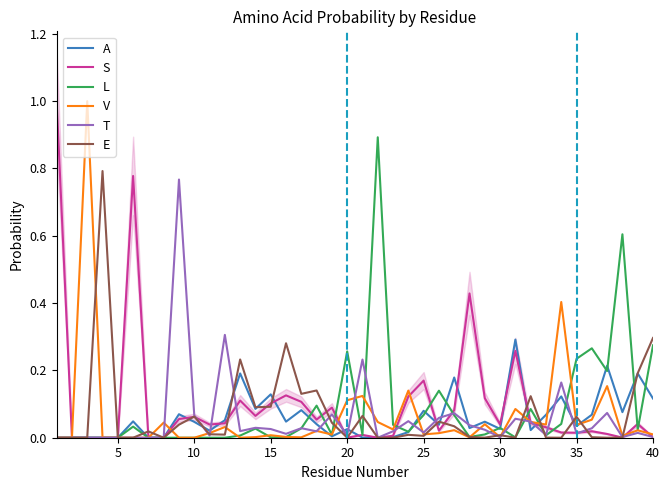

Is the value of S at 22 greater than the value of E at 11?

No